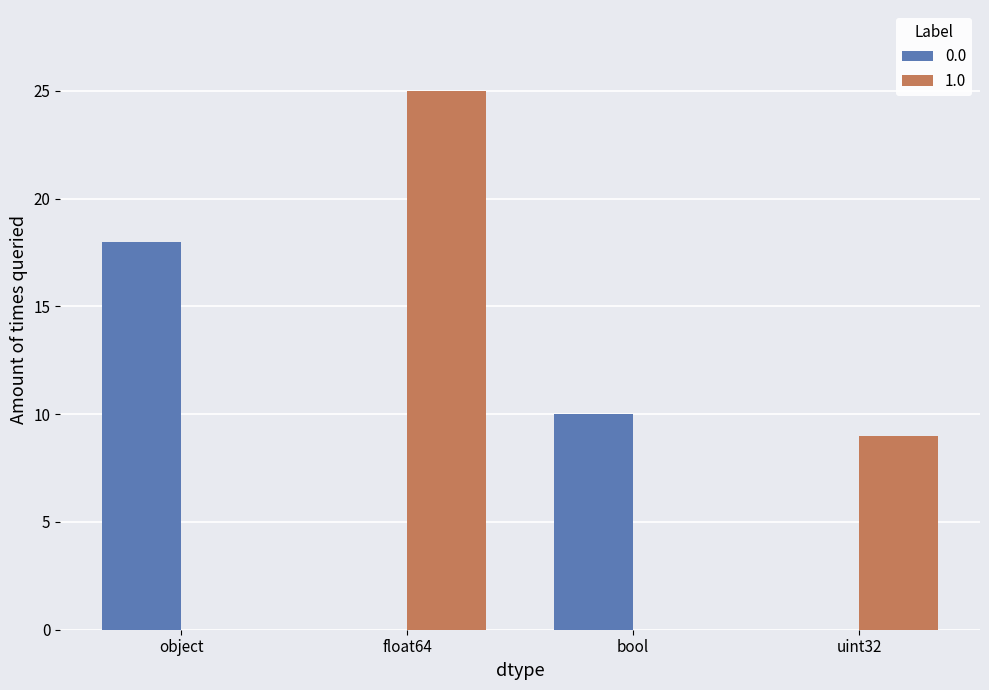

The value of 0.0 at object is 18. True or false?

True